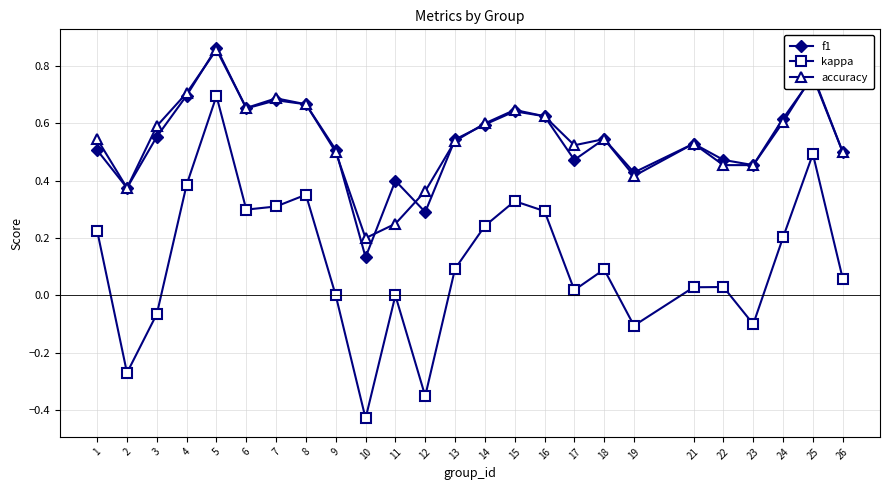

Which label corresponds to the largest value in the chart?

5